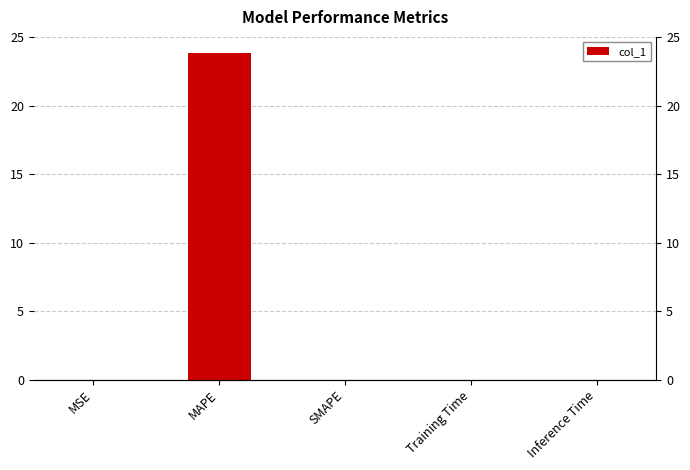

Where is the data nearest to the value 11?

Training Time